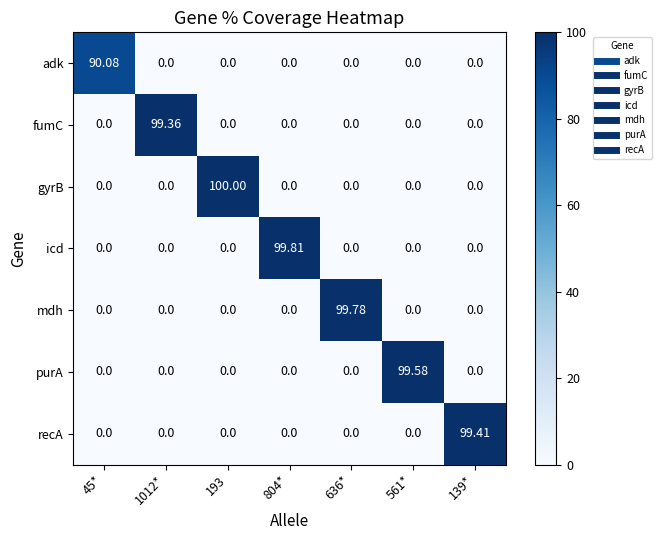

Which series has the largest total across all categories?

gyrB